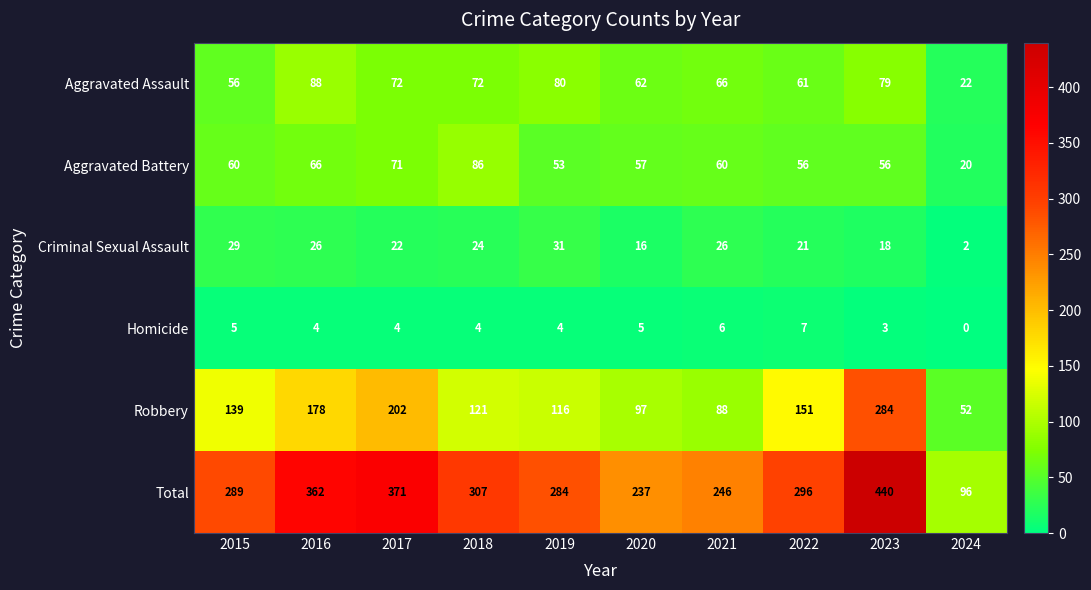

The value of Criminal Sexual Assault at 2019 is 40. True or false?

False